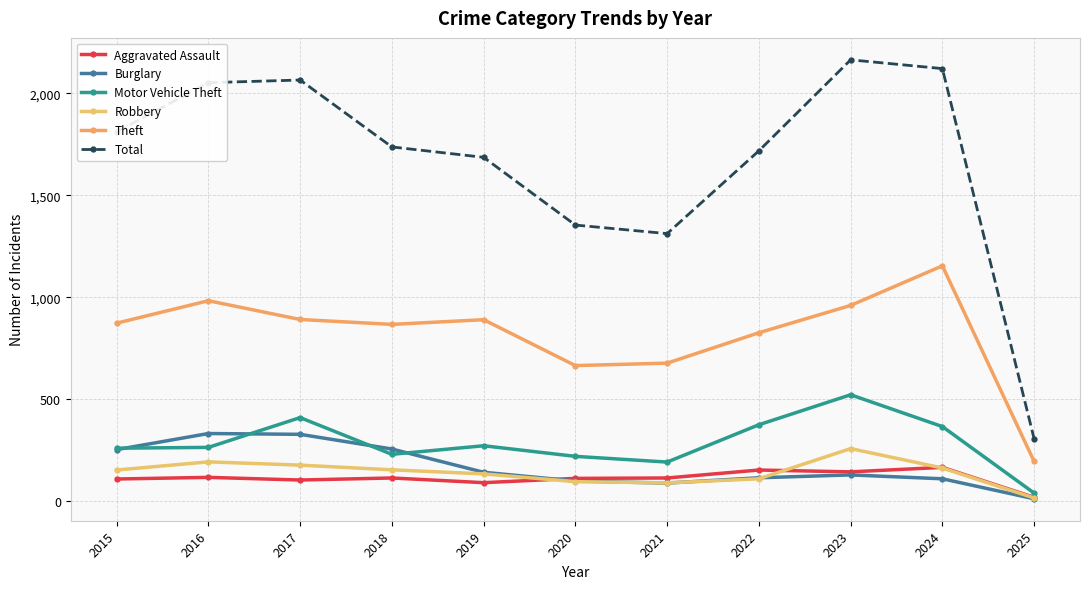

True or false: Aggravated Assault and Total cross at least once.

False